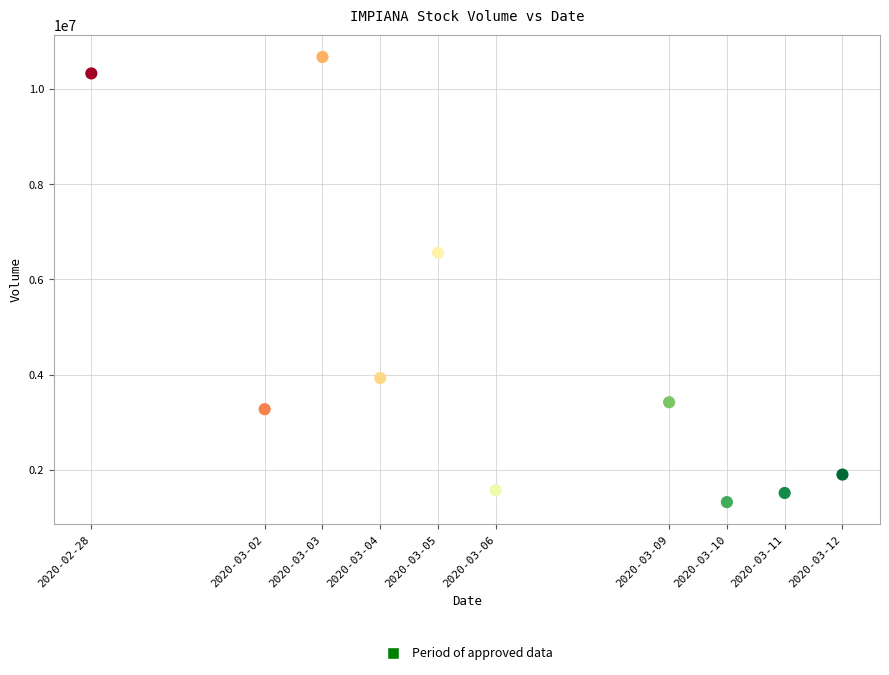

What is the average X value?

1583461440